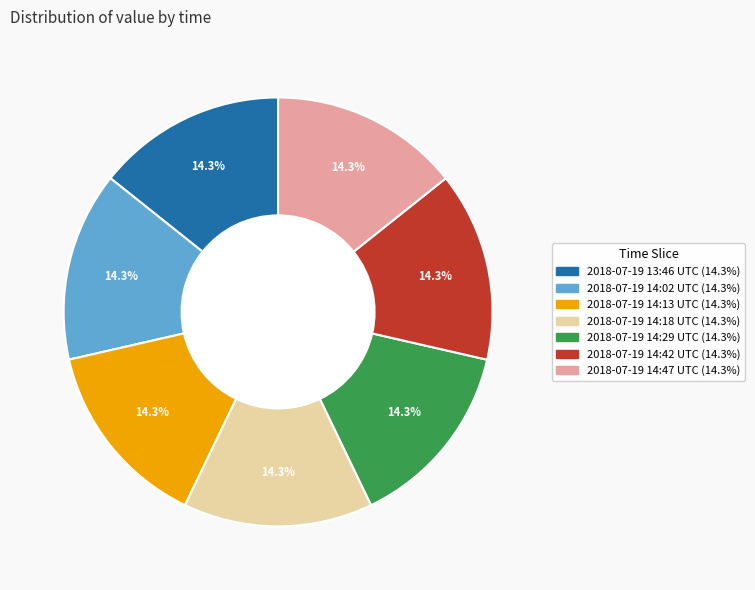

How many slices are in this pie chart?

7